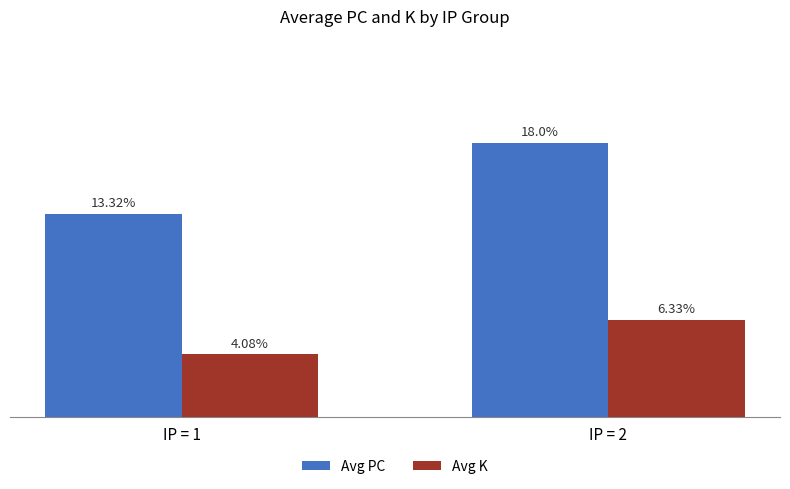

At which category is the sum across all series the highest?

IP = 2